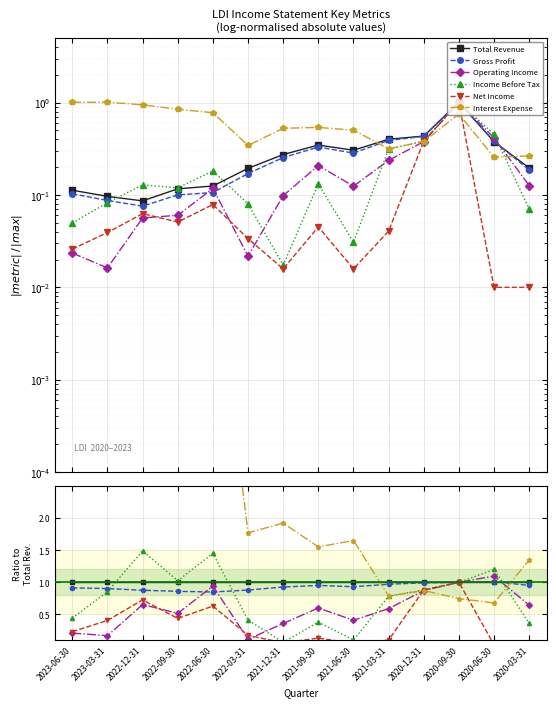

The value of Total Revenue at 2022-12-31 is 0.5. True or false?

False